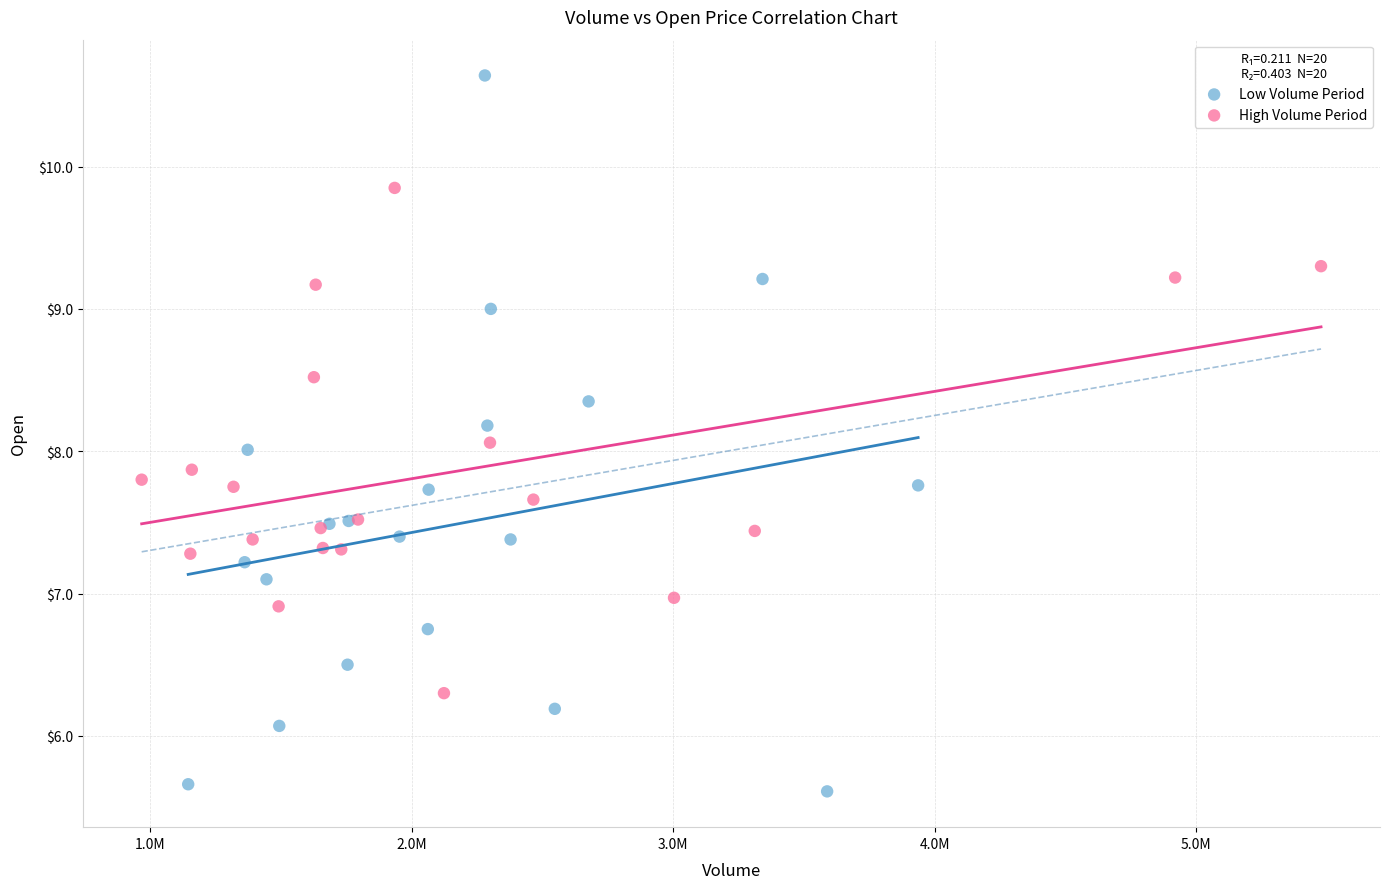

What are all the series names shown in the legend?

Low Volume Period, High Volume Period